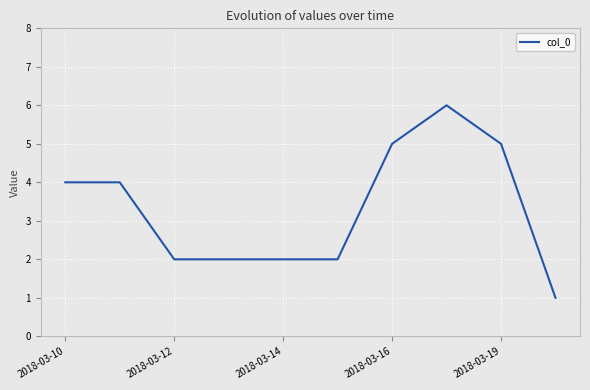

What is the maximum value shown in the chart?

6